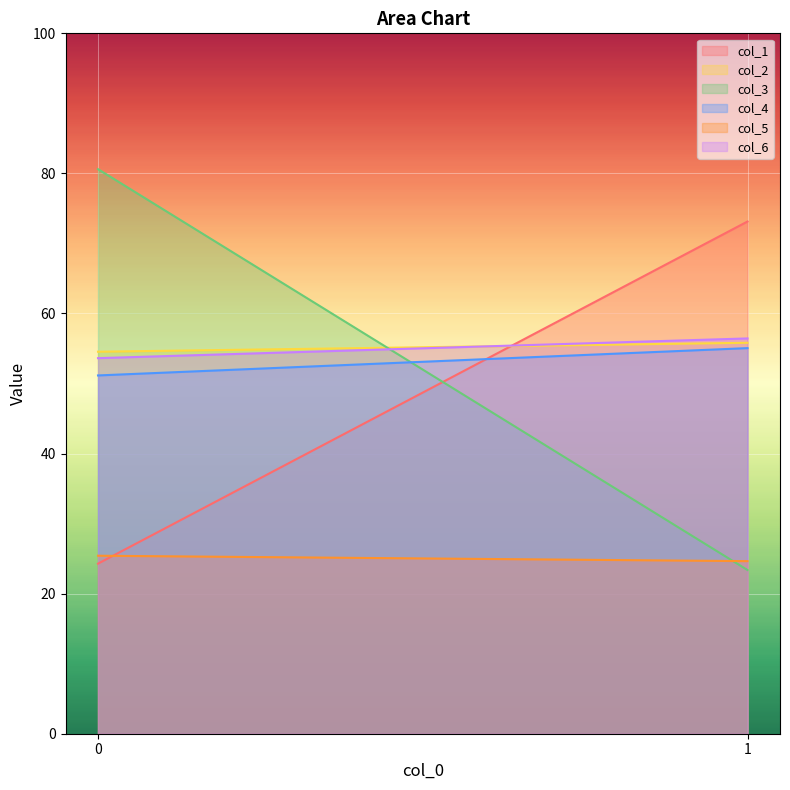

What is the total value across all series at 1?

288.5